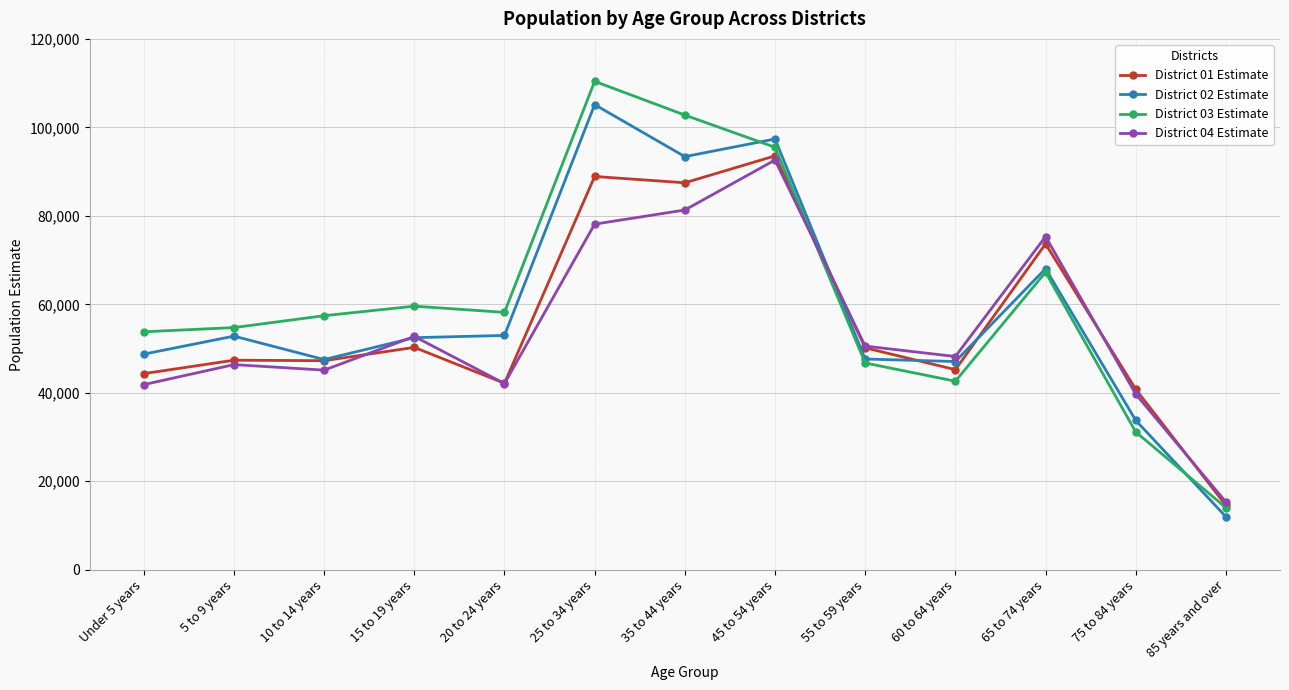

In District 02 Estimate, how many points are lower than both neighbors (excluding endpoints)?

3